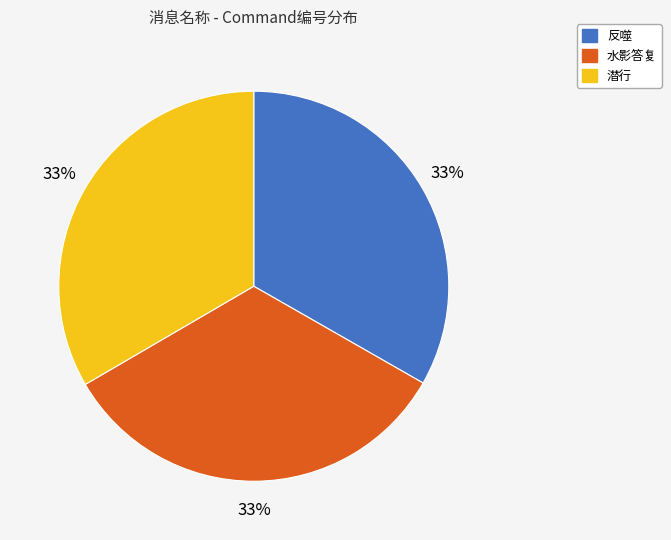

To the nearest percent, what is the average slice percentage?

33%